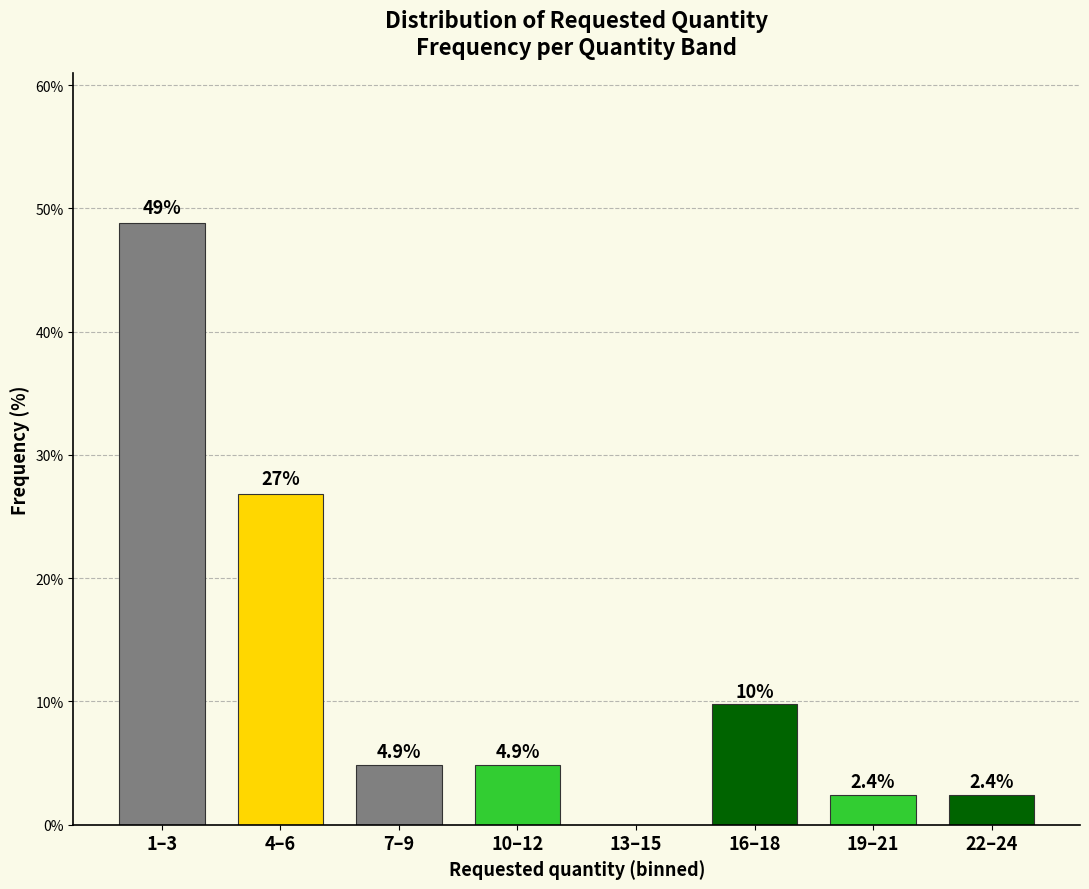

Reading left to right, extract all data points from this chart.

1–3=48.8	4–6=26.8	7–9=4.9	10–12=4.9	13–15=0.0	16–18=9.8	19–21=2.4	22–24=2.4